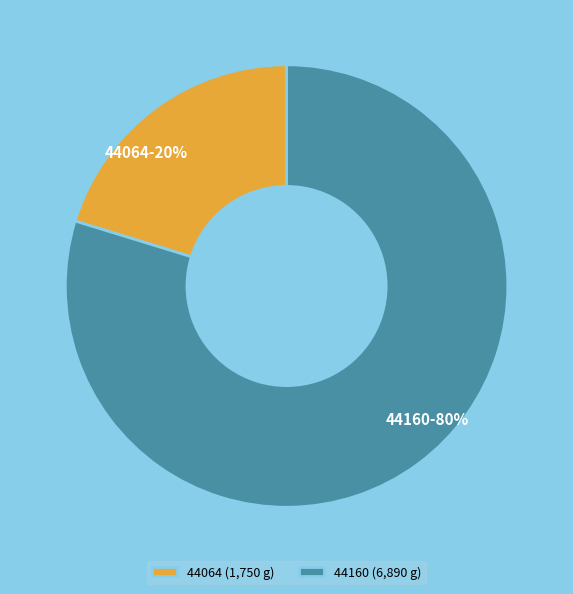

What percentage is the 44160 slice, to the nearest percent?

80%